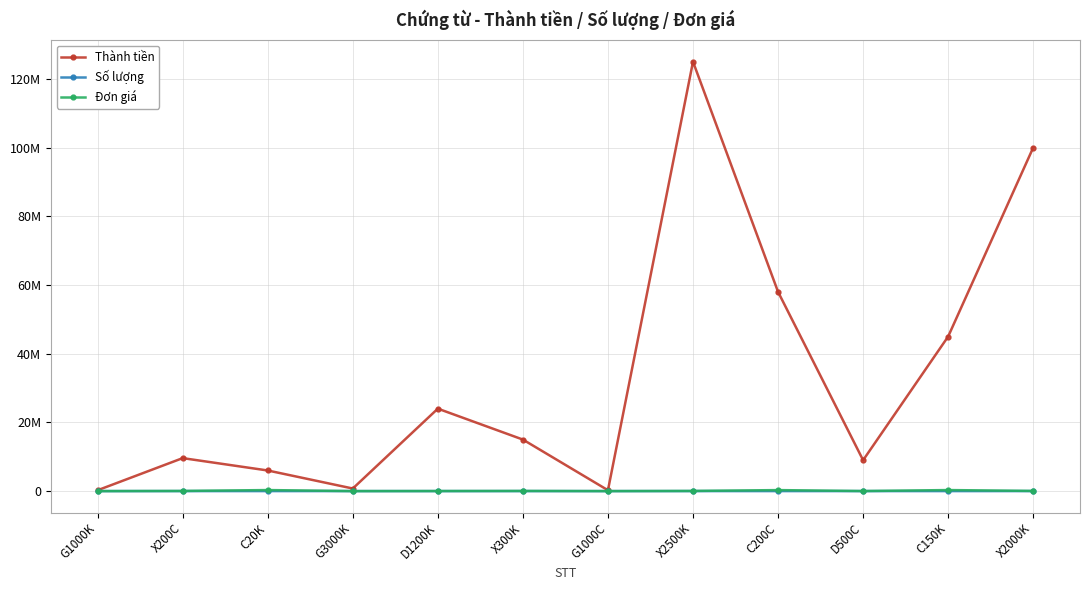

What is the greatest value displayed?

125000000